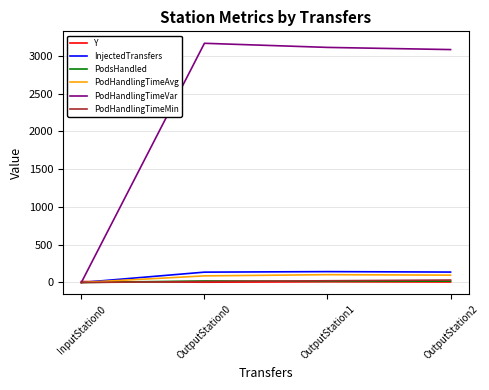

Is this an area chart (filled region under the line)?

No